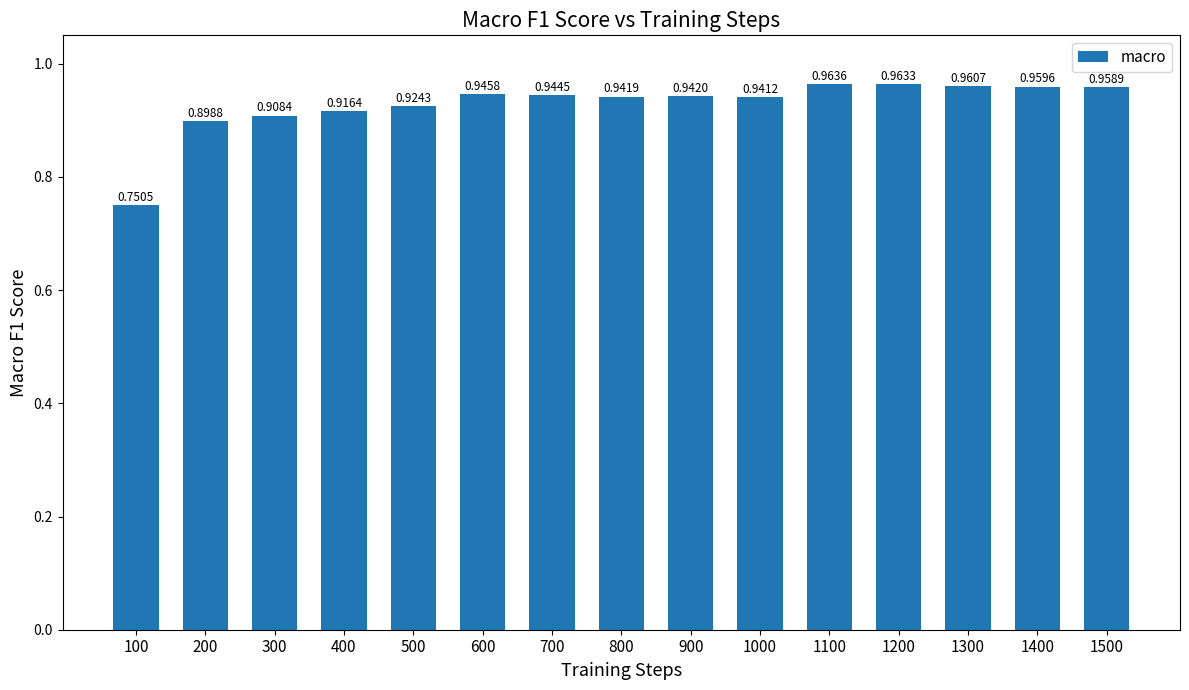

Rank the categories by value from lowest to highest.

100, 200, 300, 400, 500, 1000, 800, 900, 700, 600, 1500, 1400, 1300, 1200, 1100